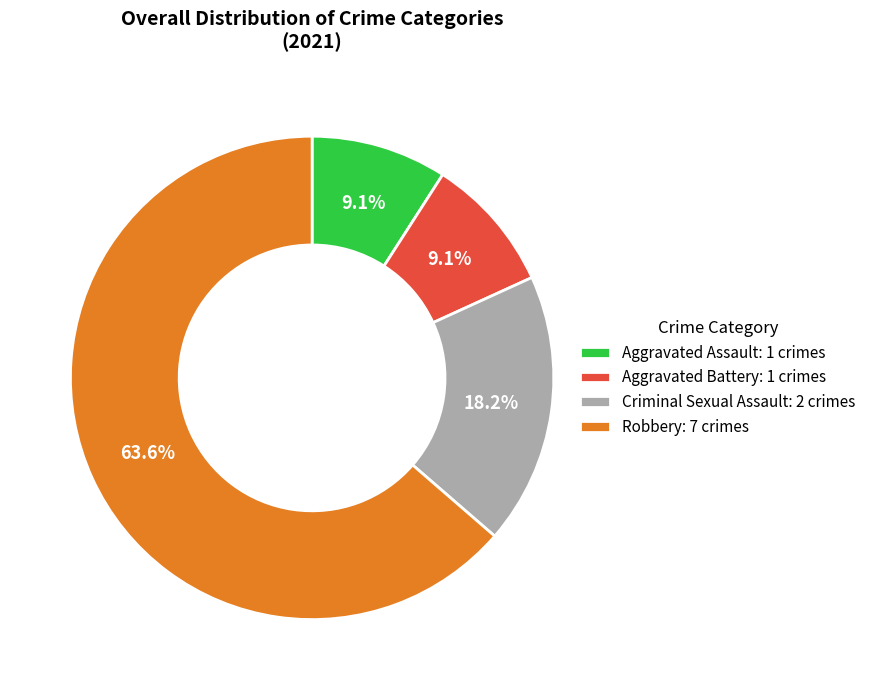

How much of the chart is everything except Robbery?

36.4%